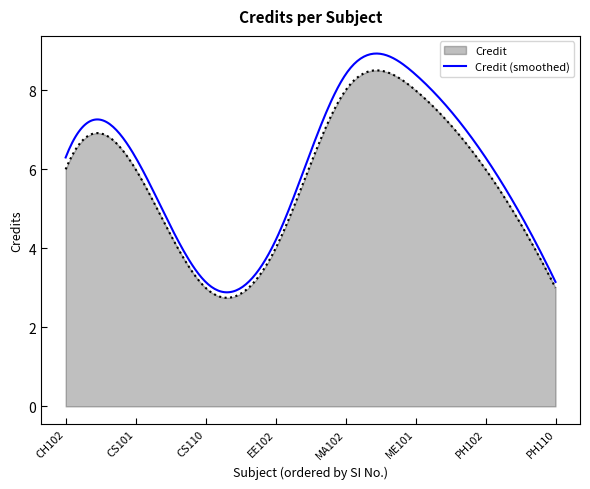

What is the maximum value shown in the chart?

8.9